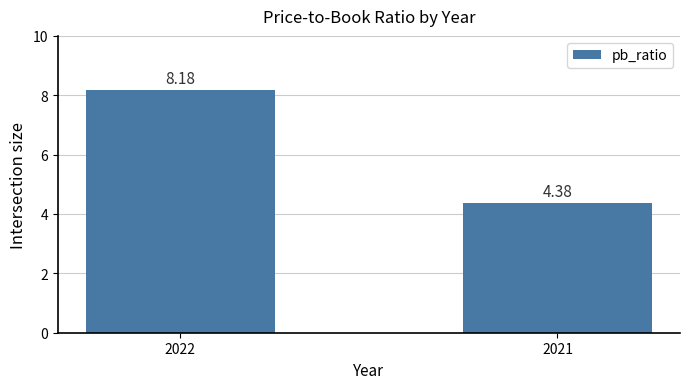

Which has a higher value, 2022 or 2021?

2022